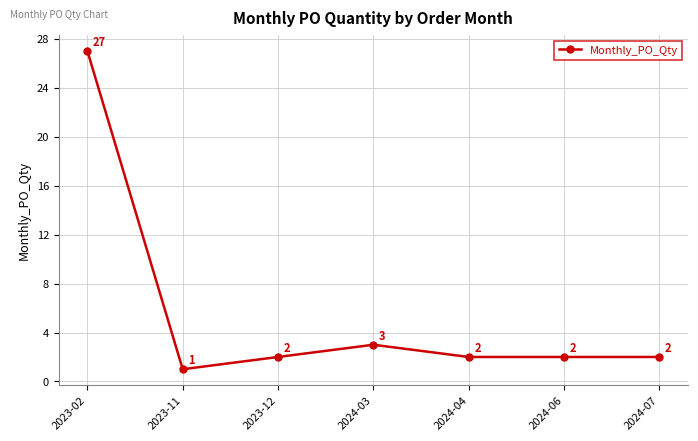

Which category has the highest value across all series?

2023-02